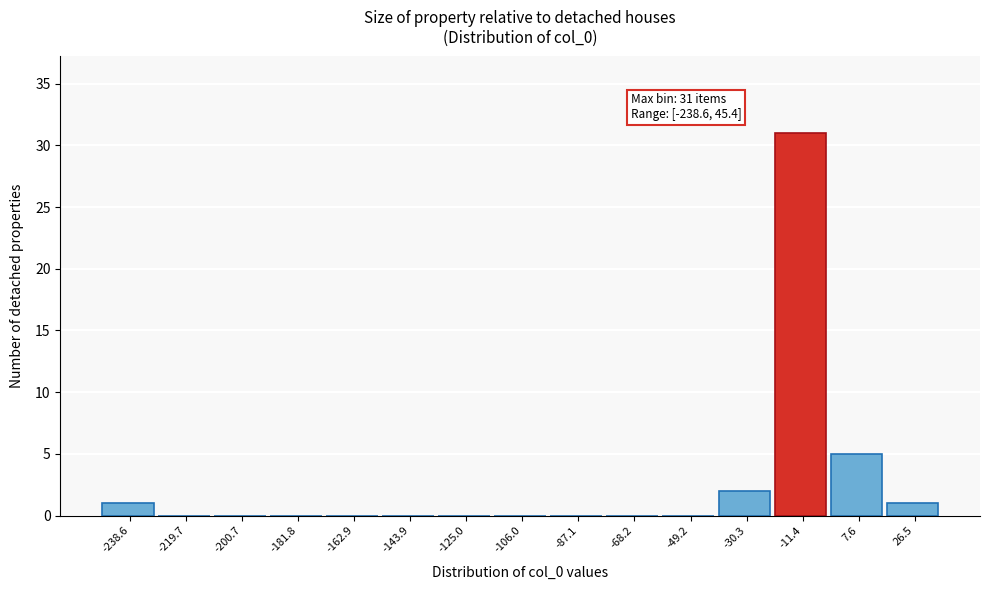

Reading left to right, transcribe all the data shown in this chart.

-238.6=1	-219.7=0	-200.7=0	-181.8=0	-162.9=0	-143.9=0	-125.0=0	-106.0=0	-87.1=0	-68.2=0	-49.2=0	-30.3=2	-11.4=31	7.6=5	26.5=1